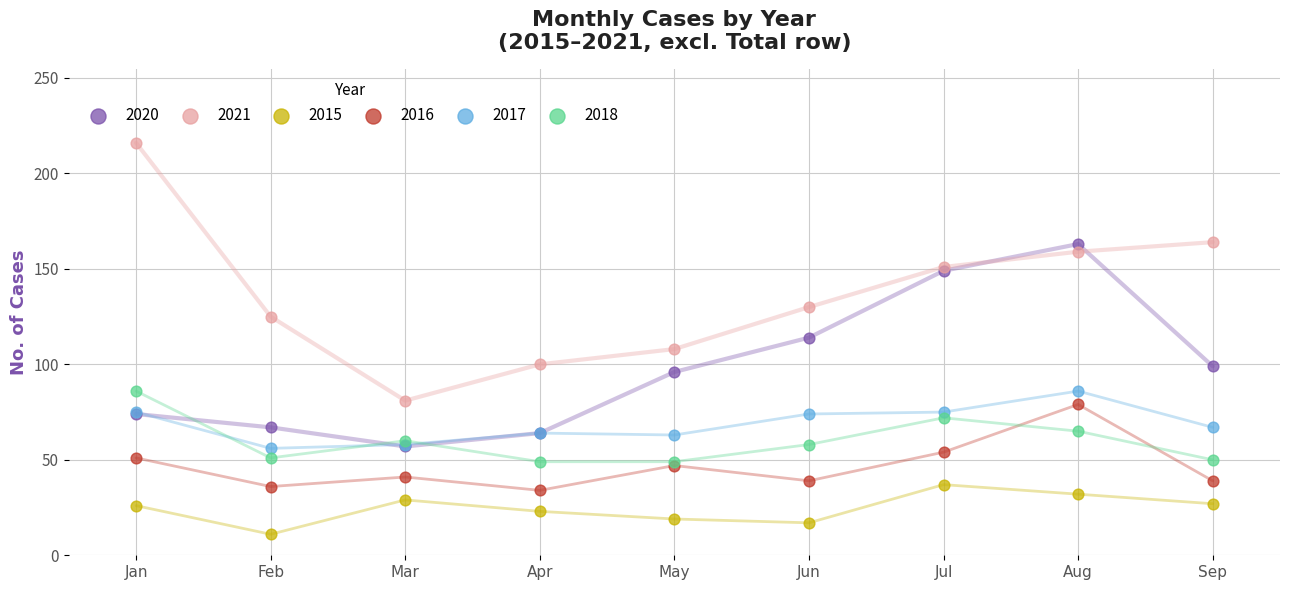

What are all the series names shown in the legend?

2020, 2021, 2015, 2016, 2017, 2018